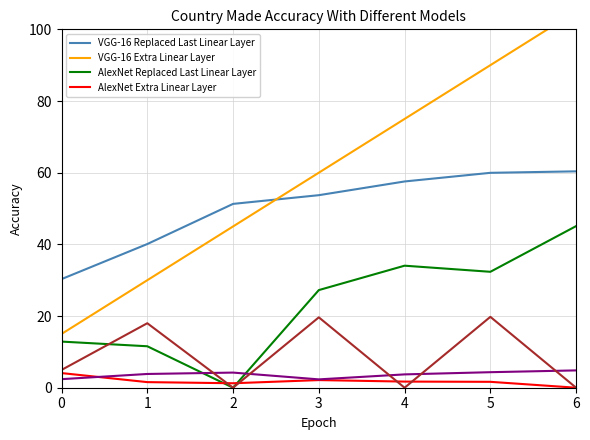

What is the difference between the highest and lowest values at 0?

27.9